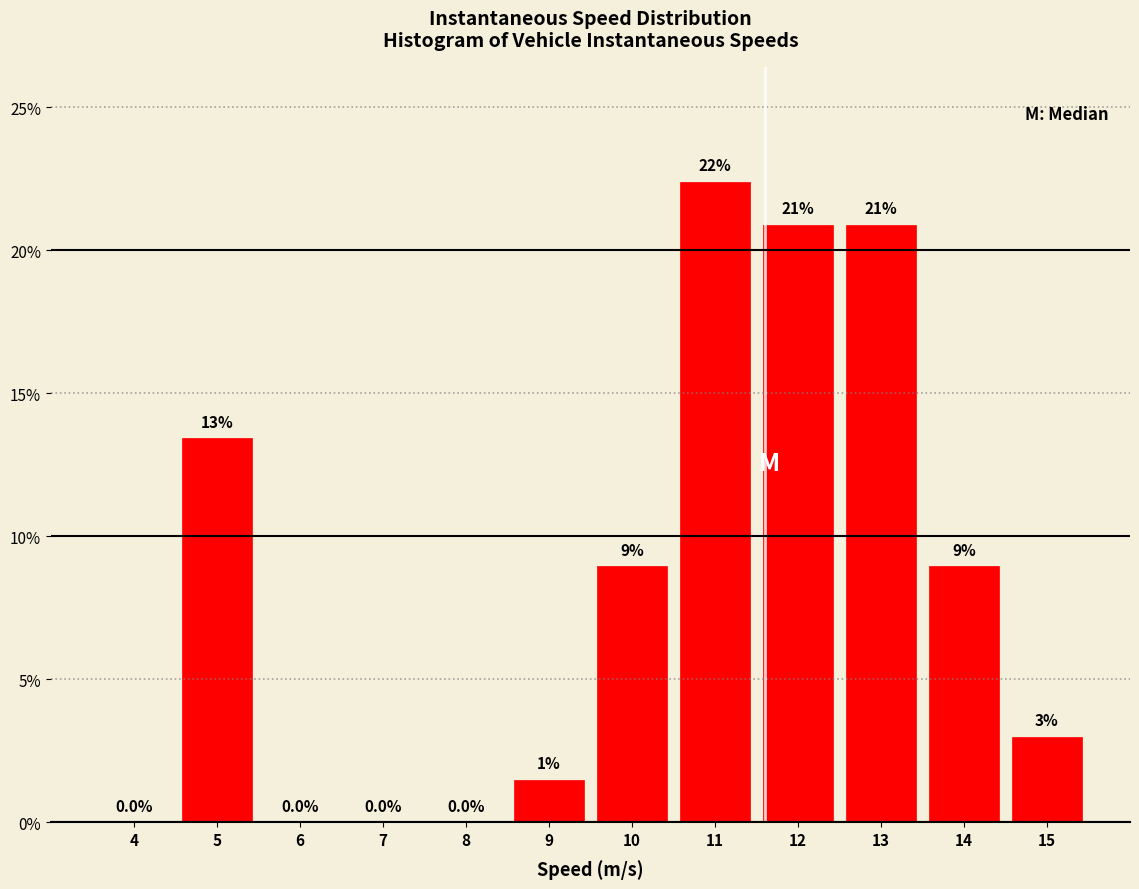

Reading left to right, what are all the values shown in this chart?

4=0.0	5=13.4	6=0.0	7=0.0	8=0.0	9=1.5	10=9.0	11=22.4	12=20.9	13=20.9	14=9.0	15=3.0